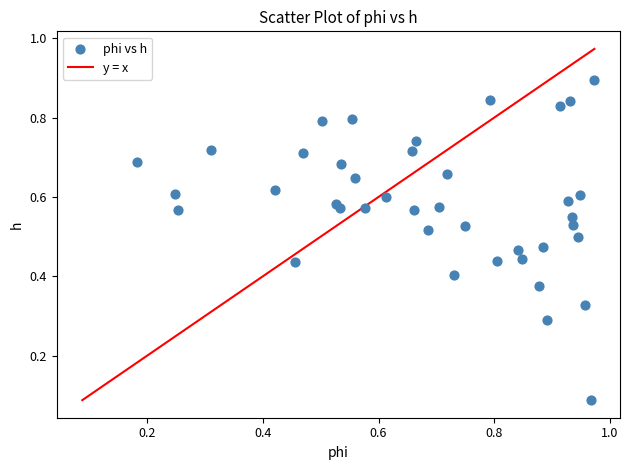

How many points are shown in the scatter plot?

40